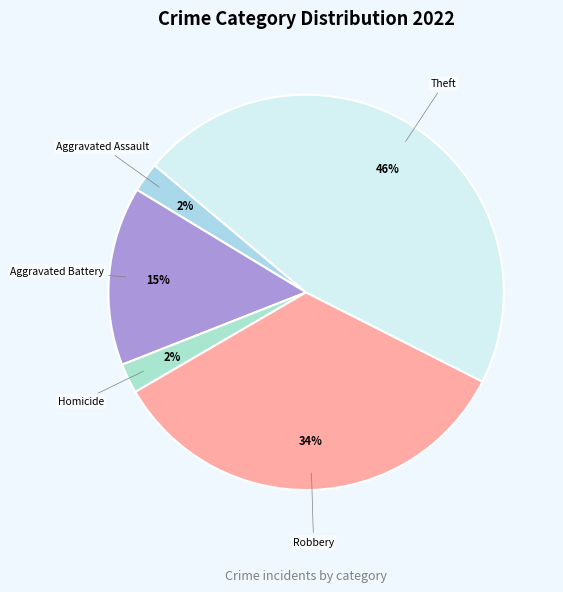

How many slices are in this pie chart?

5